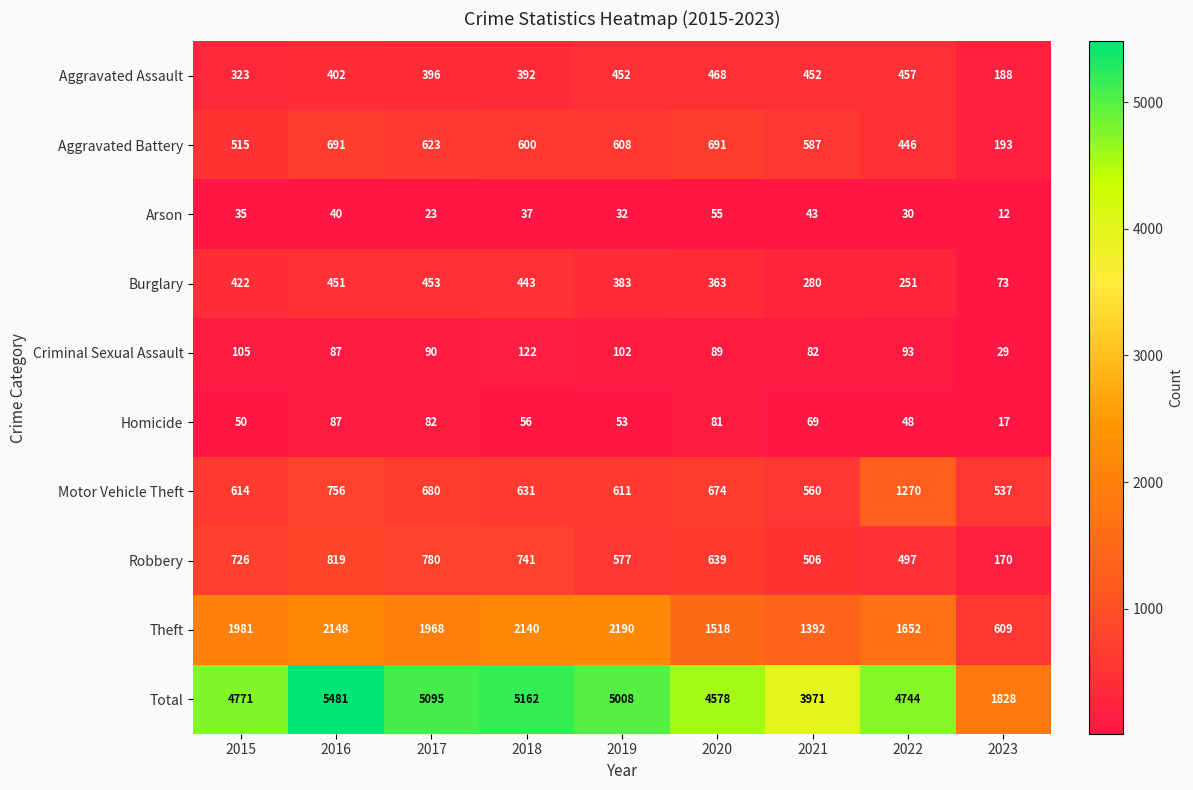

Which category has the lowest value in the Theft series?

2023